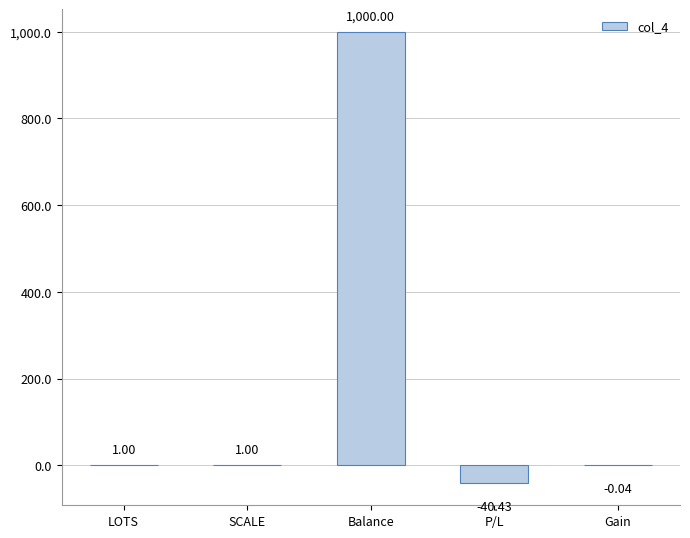

What is the change in value from SCALE to Gain?

-1.0